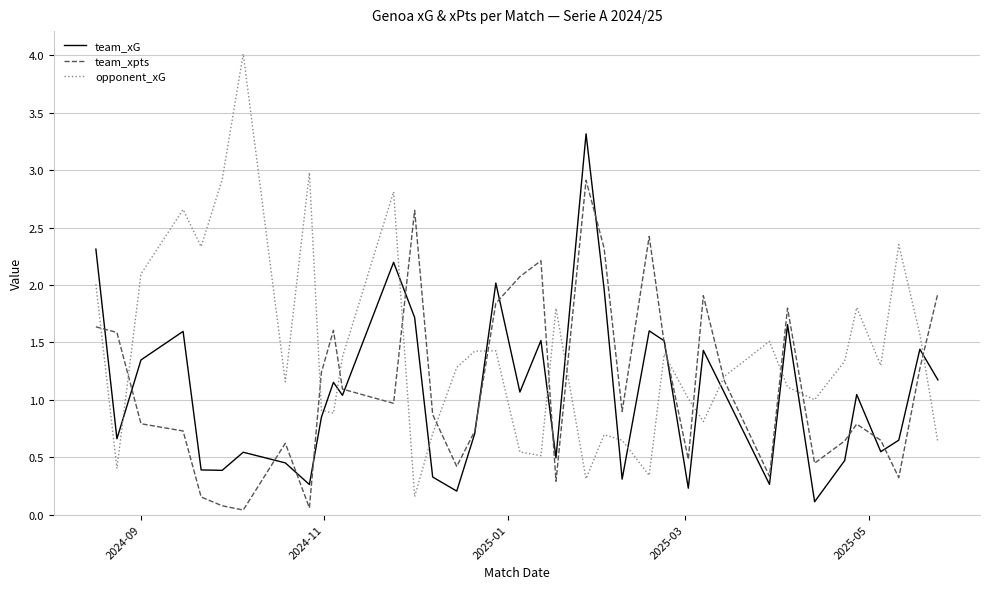

Rank the series by their average value, from highest to lowest.

opponent_xG, team_xpts, team_xG